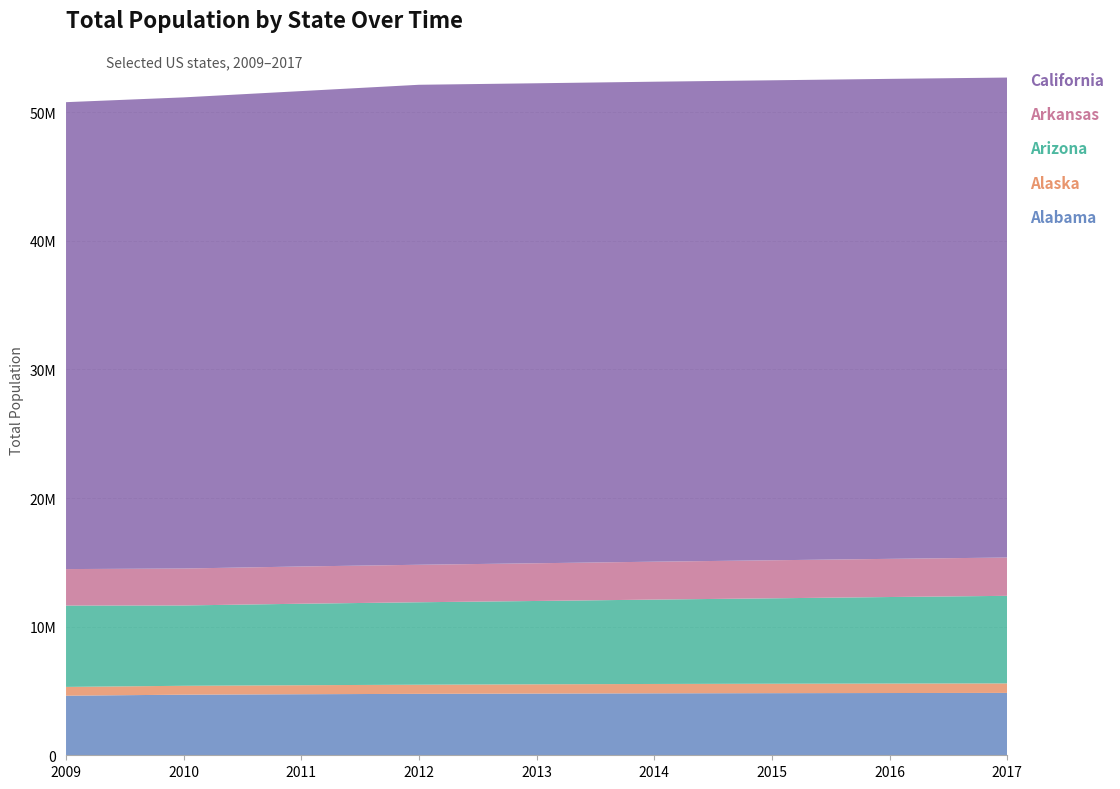

Reading left to right, transcribe all the data shown in this chart.

Alabama: 2009=4633360	2010=4712651	2011=4747424	2012=4777326	2013=4799277	2014=4817678	2015=4830620	2016=4841164	2017=4850771
Alaska: 2009=683142	2010=691189	2011=700703	2012=711139	2013=720316	2014=728300	2015=733375	2016=736855	2017=738565
Arizona: 2009=6324865	2010=6246816	2011=6337373	2012=6410979	2013=6479703	2014=6561516	2015=6641928	2016=6728577	2017=6809946
Arkansas: 2009=2838143	2010=2872684	2011=2895928	2012=2916372	2013=2933369	2014=2947036	2015=2958208	2016=2968472	2017=2977944
California: 2009=36308527	2010=36637290	2011=36969200	2012=37325068	2013=37325068	2014=37325068	2015=37325068	2016=37325068	2017=37325068